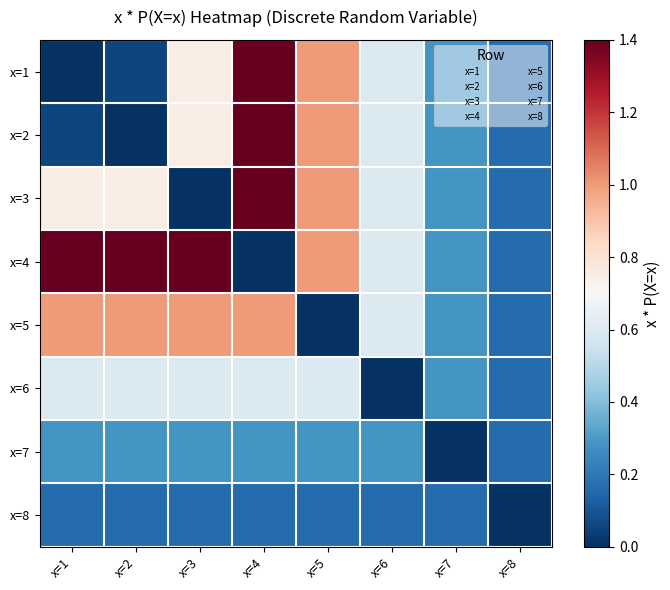

What is the difference between the highest and lowest values at x=7?

0.3